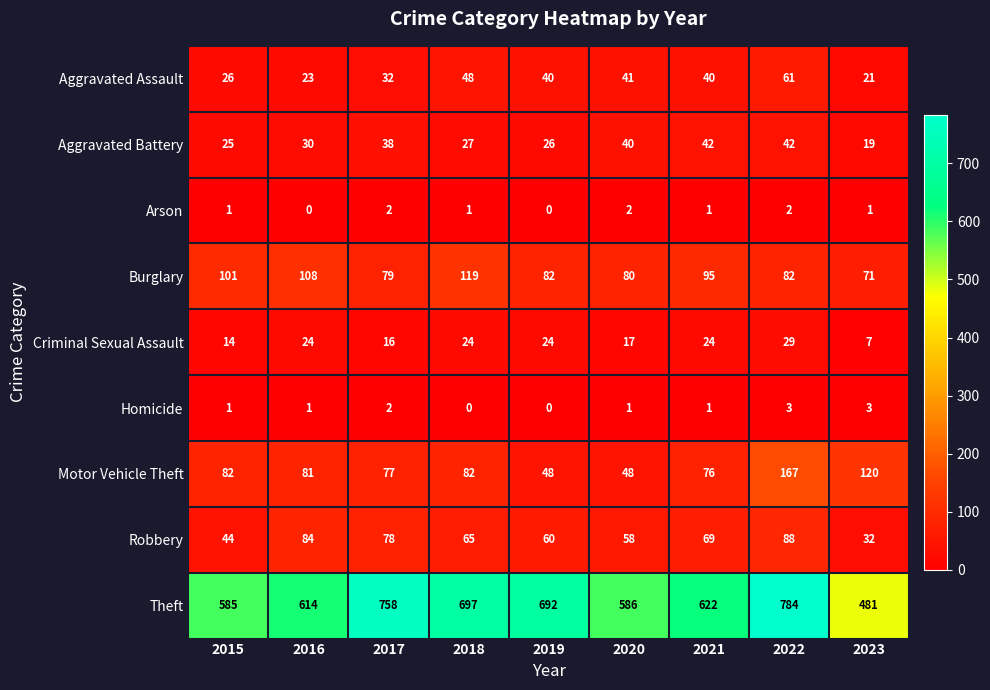

Where is Criminal Sexual Assault nearest to the value 18?

2020